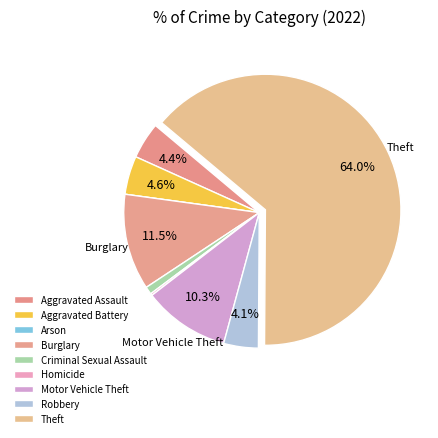

Does any single category account for the majority?

Yes